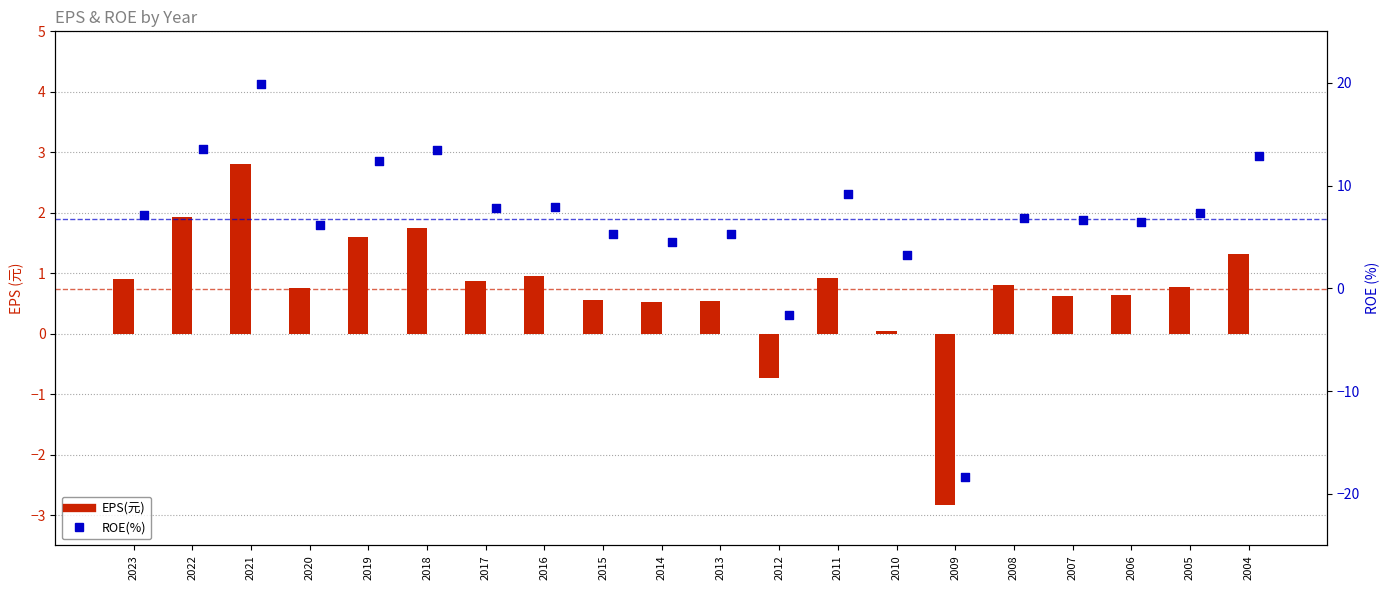

At which category is the sum across all series the highest?

2021